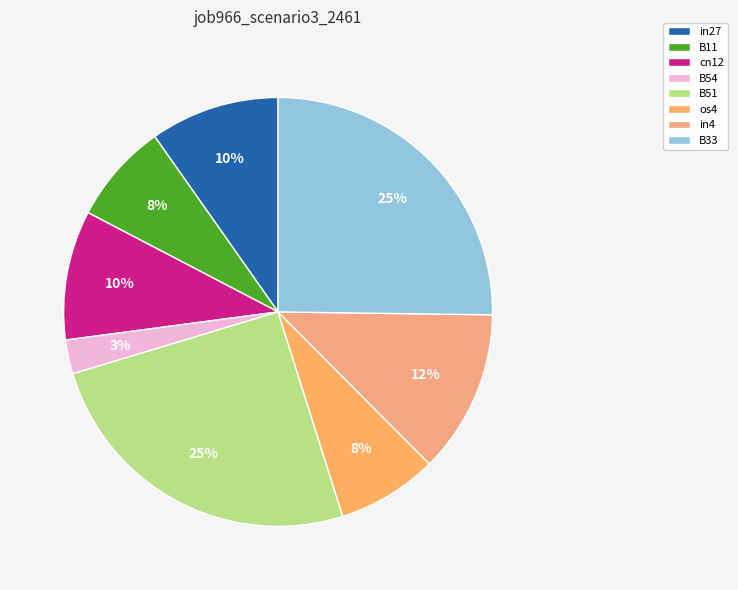

Does os4 represent more than half of the total?

No